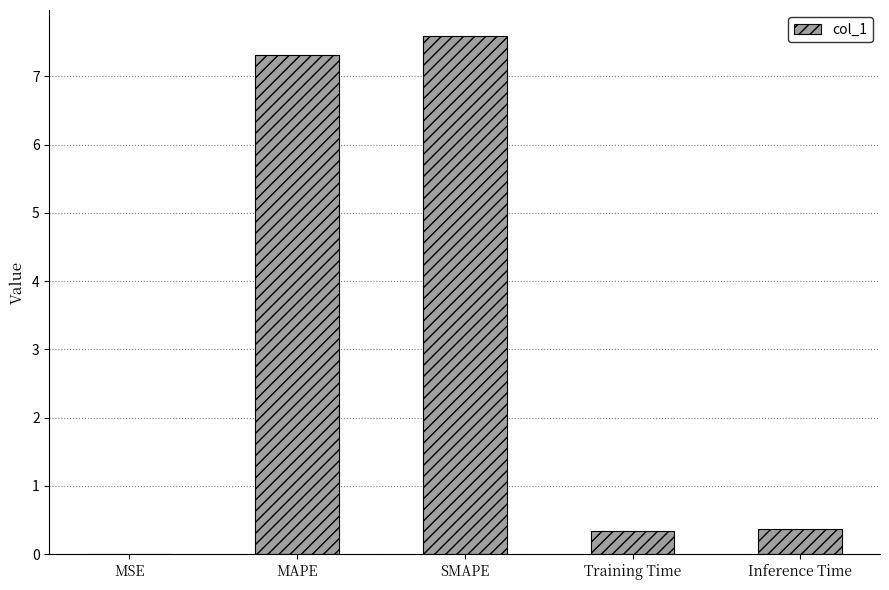

Which has a higher value, Training Time or MSE?

Training Time